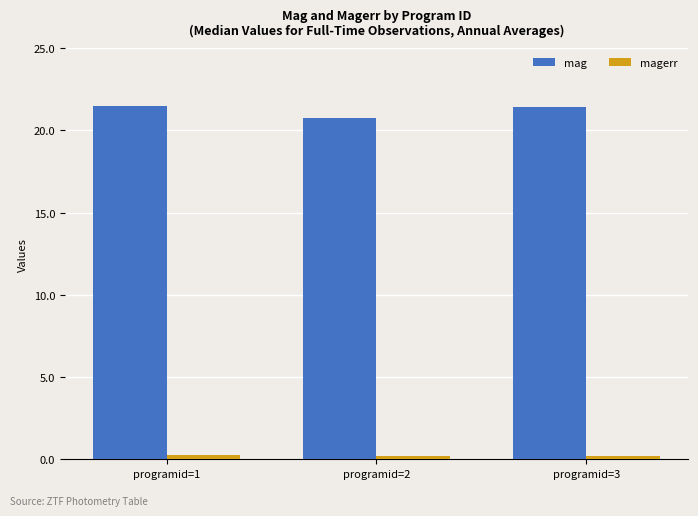

What is the total value across all series at programid=2?

20.9